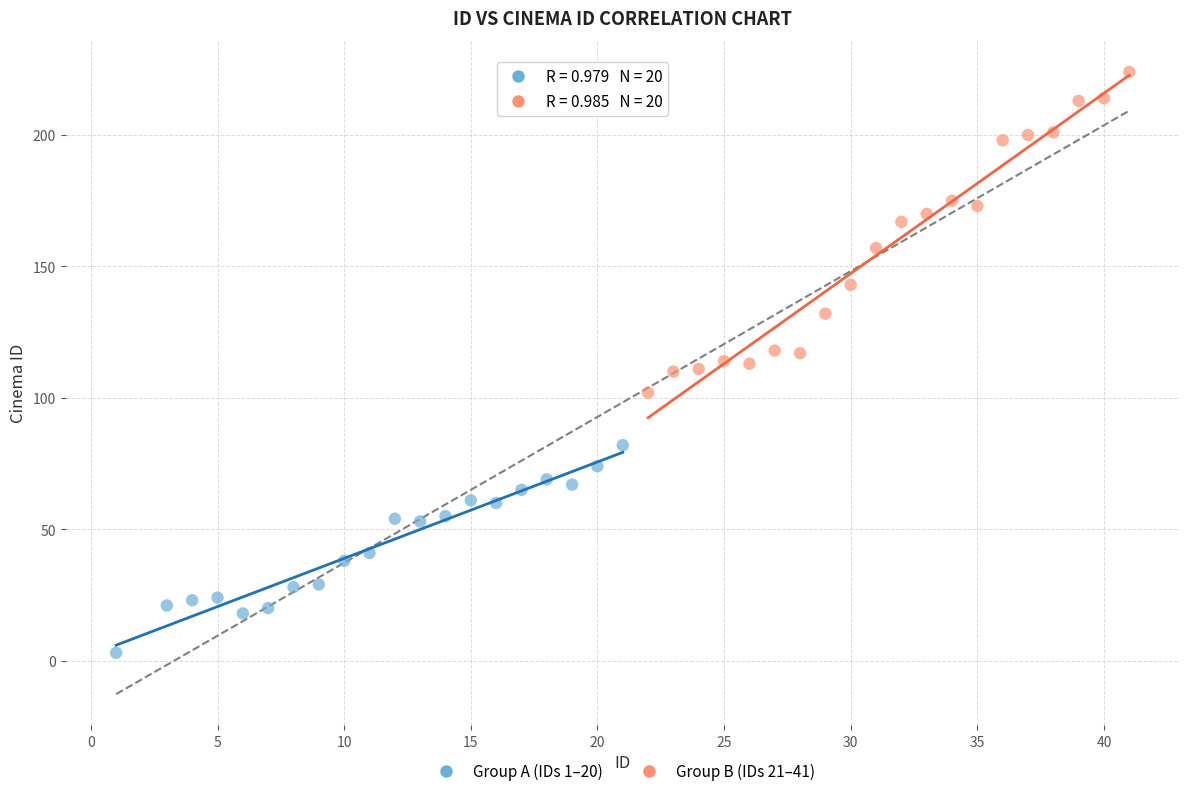

What are all the series names shown in the legend?

Group A (IDs 1–20), Group B (IDs 21–41)